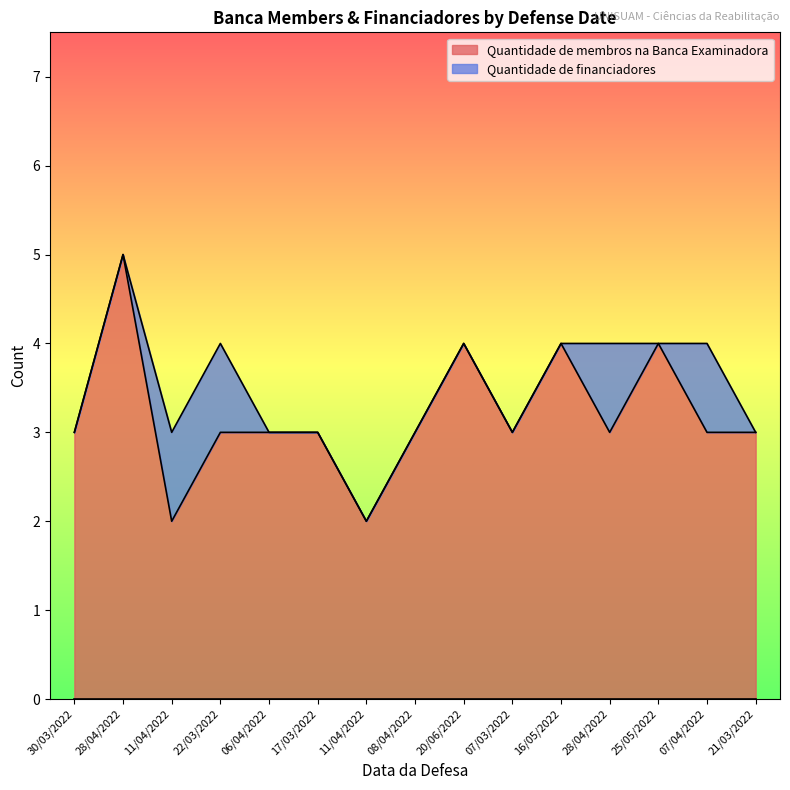

Which category has the lowest value across all series?

11/04/2022